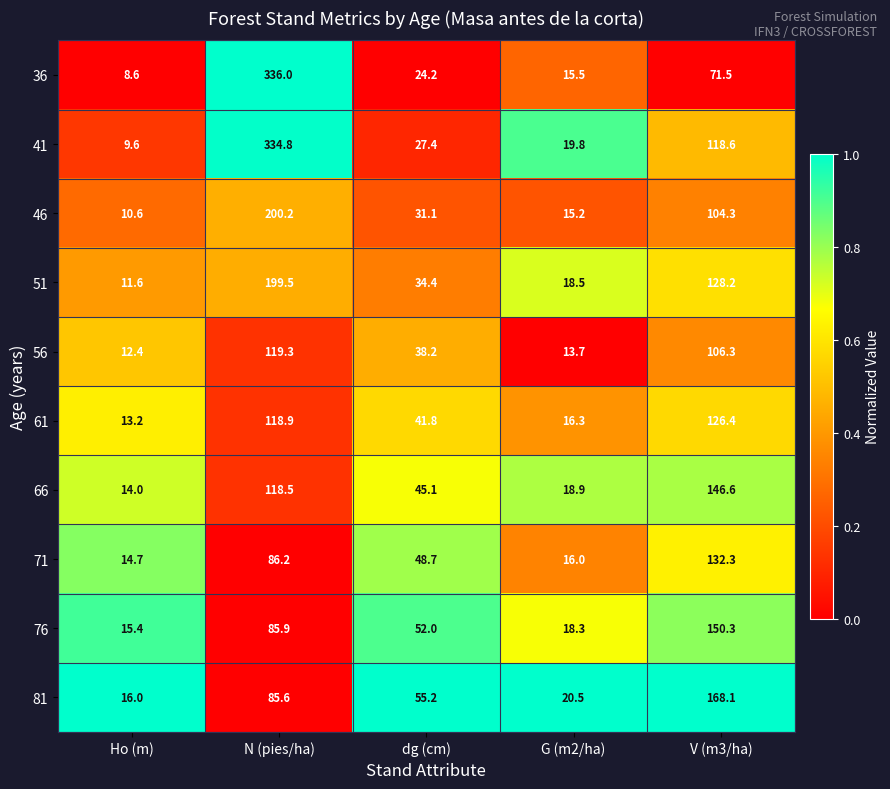

List the series in order of their peak value, lowest first.

56, 61, 71, 66, 76, 81, 51, 46, 41, 36